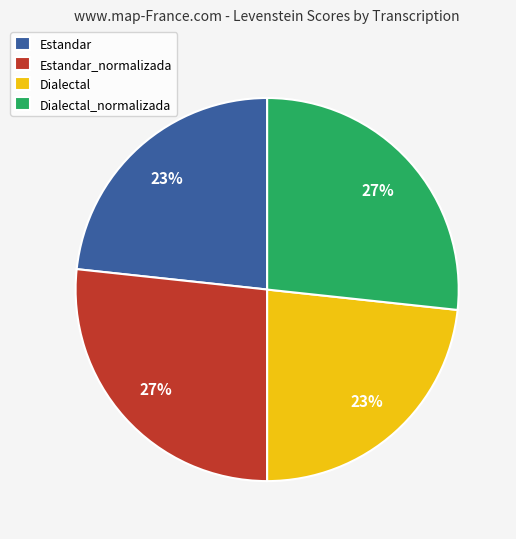

To the nearest percent, what portion does Dialectal_normalizada represent?

27%